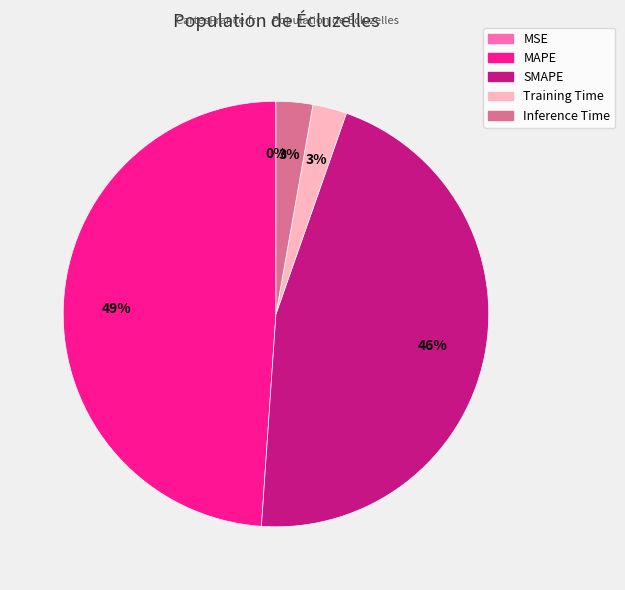

To the nearest percent, what is the average slice percentage?

20%